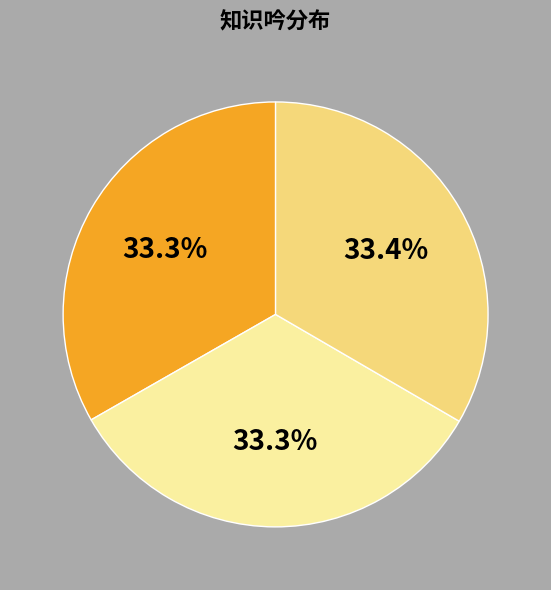

Does any single category account for the majority?

No